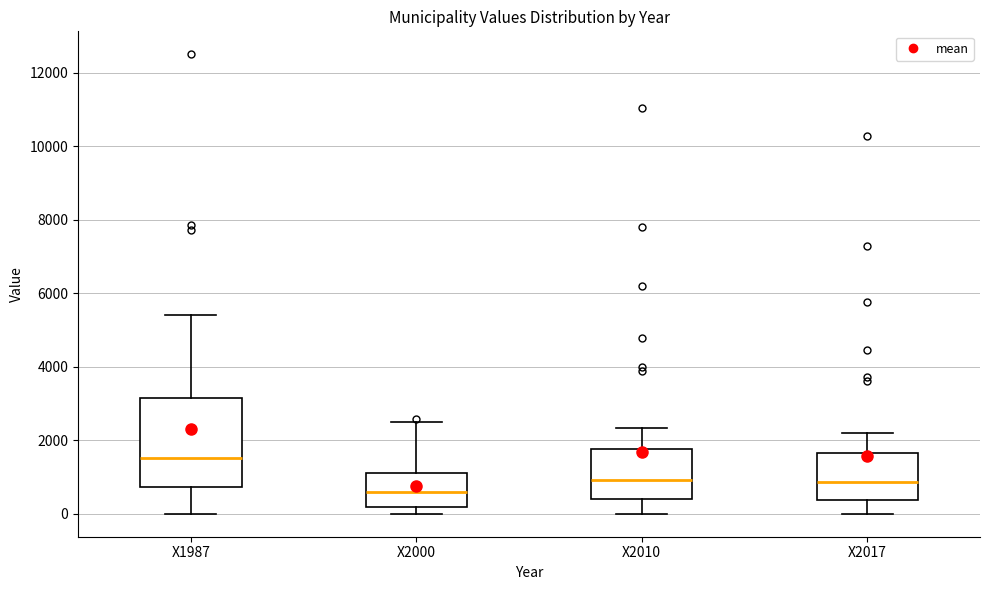

Reading left to right, transcribe this box plot: for each box, give where its median line is, the range the box spans, and where its two whiskers end, as read against the y-axis. The values are not printed on the chart, so give them approximately, as read against the axis.

X1987: median 1600, box 800 to 3200, whiskers 0 to 5400
X2000: median 600, box 200 to 1200, whiskers 0 to 2400
X2010: median 1000, box 400 to 1800, whiskers 0 to 2400
X2017: median 800, box 400 to 1600, whiskers 0 to 2200